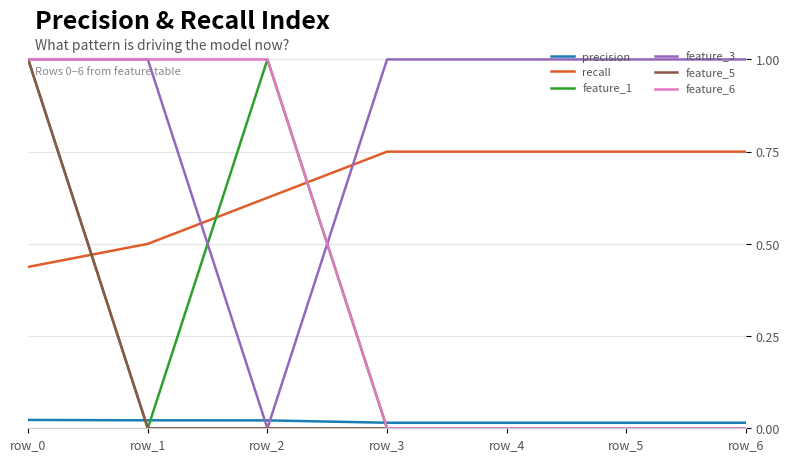

How many times do recall and feature_6 cross each other?

1